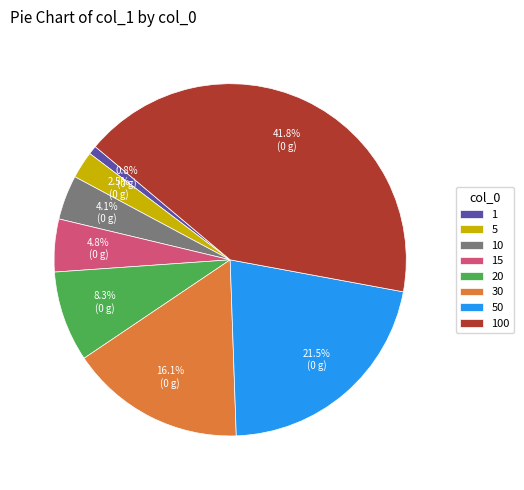

Does 20 represent more than half of the total?

No